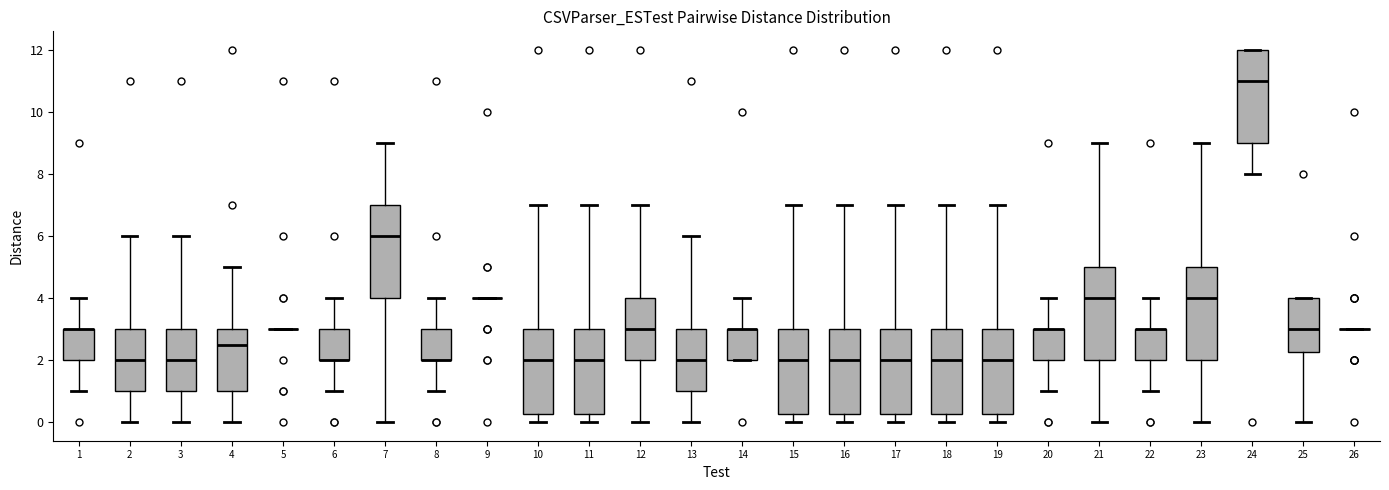

Reading left to right, transcribe this box plot: for each box, give where its median line is, the range the box spans, and where its two whiskers end, as read against the y-axis. The values are not printed on the chart, so give them approximately, as read against the axis.

1: median 3.0 (drawn on the box's upper edge), box 2.0 to 3.0, whiskers 1.0 to 4.0
2: median 2.0, box 1.0 to 3.0, whiskers 0.0 to 6.0
3: median 2.0, box 1.0 to 3.0, whiskers 0.0 to 6.0
4: median 2.6, box 1.0 to 3.0, whiskers 0.0 to 5.0
5: box collapsed to a line at 3.0, whiskers 3.0 to 3.0
6: median 2.0 (drawn on the box's lower edge), box 2.0 to 3.0, whiskers 1.0 to 4.0
7: median 6.0, box 4.0 to 7.0, whiskers 0.0 to 9.0
8: median 2.0 (drawn on the box's lower edge), box 2.0 to 3.0, whiskers 1.0 to 4.0
9: box collapsed to a line at 4.0, whiskers 4.0 to 4.0
10: median 2.0, box 0.2 to 3.0, whiskers 0.0 to 7.0
11: median 2.0, box 0.2 to 3.0, whiskers 0.0 to 7.0
12: median 3.0, box 2.0 to 4.0, whiskers 0.0 to 7.0
13: median 2.0, box 1.0 to 3.0, whiskers 0.0 to 6.0
14: median 3.0 (drawn on the box's upper edge), box 2.0 to 3.0, whiskers 2.0 to 4.0
15: median 2.0, box 0.2 to 3.0, whiskers 0.0 to 7.0
16: median 2.0, box 0.2 to 3.0, whiskers 0.0 to 7.0
17: median 2.0, box 0.2 to 3.0, whiskers 0.0 to 7.0
18: median 2.0, box 0.2 to 3.0, whiskers 0.0 to 7.0
19: median 2.0, box 0.2 to 3.0, whiskers 0.0 to 7.0
20: median 3.0 (drawn on the box's upper edge), box 2.0 to 3.0, whiskers 1.0 to 4.0
21: median 4.0, box 2.0 to 5.0, whiskers 0.0 to 9.0
22: median 3.0 (drawn on the box's upper edge), box 2.0 to 3.0, whiskers 1.0 to 4.0
23: median 4.0, box 2.0 to 5.0, whiskers 0.0 to 9.0
24: median 11.0, box 9.0 to 12.0, whiskers 8.0 to 12.0
25: median 3.0, box 2.2 to 4.0, whiskers 0.0 to 4.0
26: box collapsed to a line at 3.0, whiskers 3.0 to 3.0